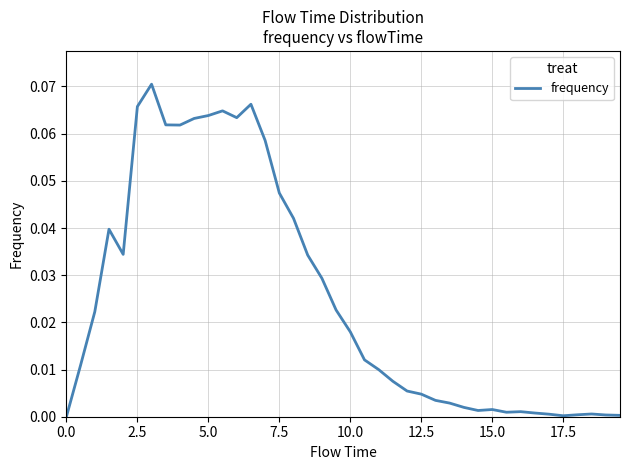

Does the chart display data point markers on the line(s)?

No